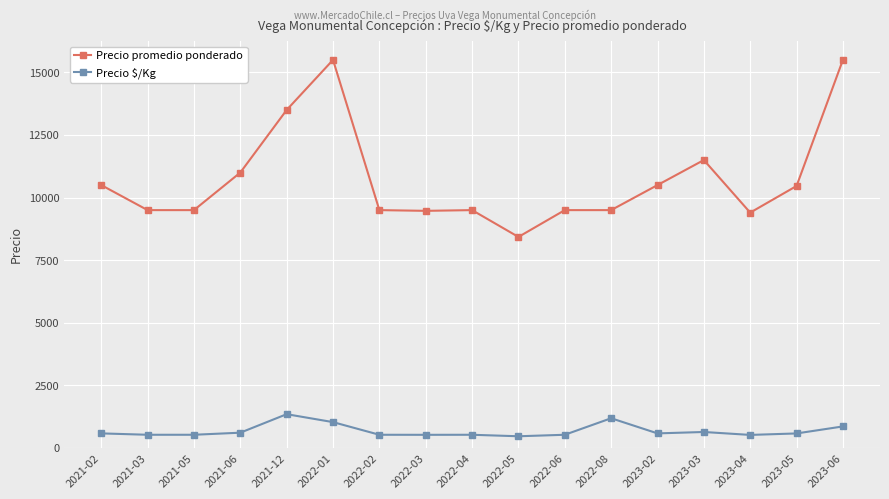

True or false: Precio promedio ponderado has more than 0 interior local peaks.

True